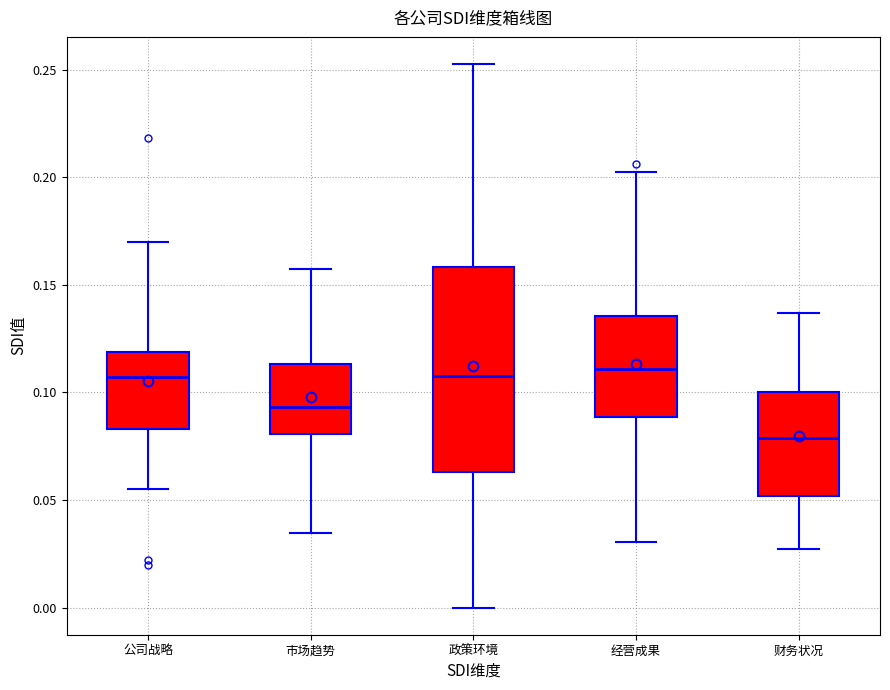

Comparing the boxes themselves (not the whiskers), which one is the tallest?

政策环境